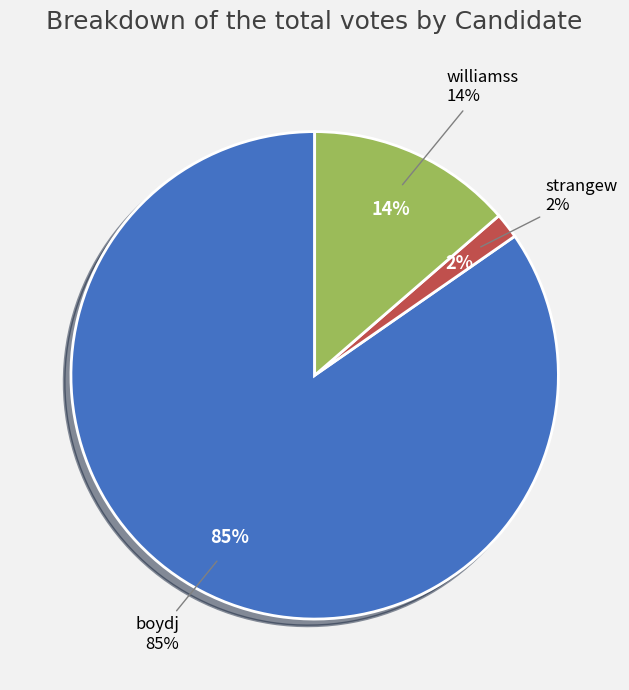

Does any single category account for the majority?

Yes